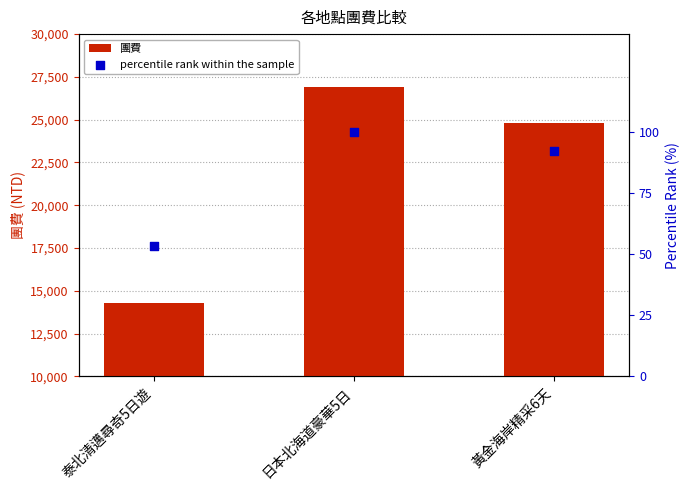

What are all the series names shown in the legend?

團費, percentile rank within the sample